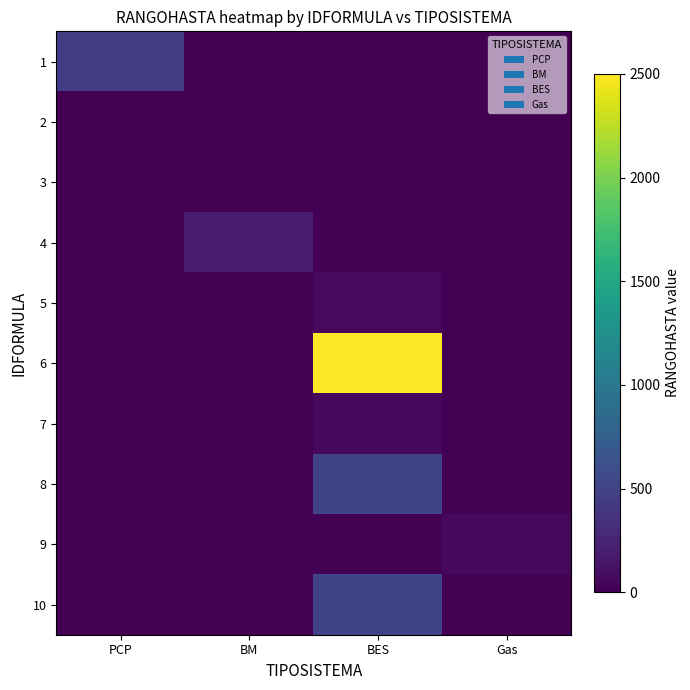

What is the spread (max minus min) of values at Gas?

50